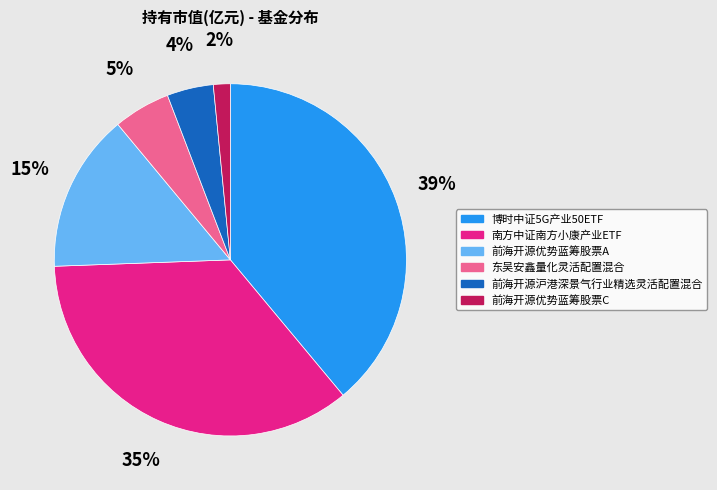

Does any single category account for the majority?

No